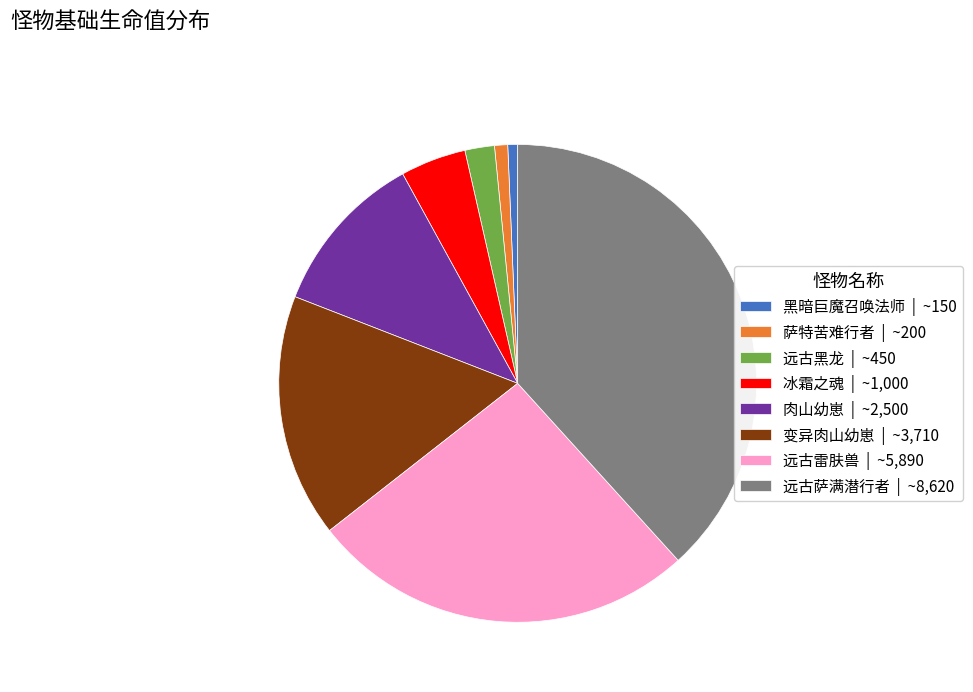

How many slices are in this pie chart?

8